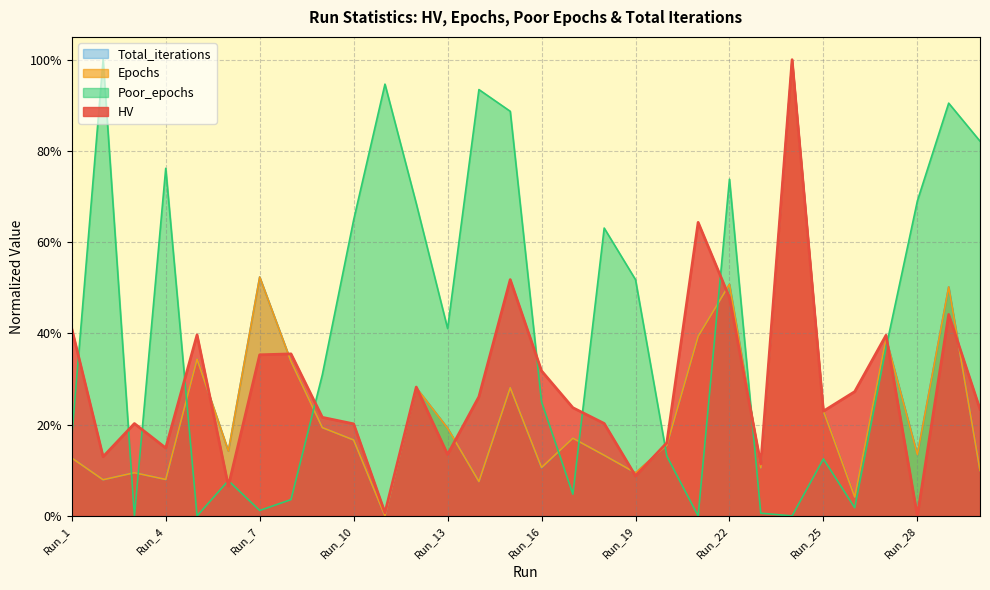

Reading left to right, what are all the values shown in this chart?

HV: Run_1=0.4	Run_2=0.1	Run_3=0.2	Run_4=0.1	Run_5=0.4	Run_6=0.1	Run_7=0.4	Run_8=0.4	Run_9=0.2	Run_10=0.2	Run_11=0.0	Run_12=0.3	Run_13=0.1	Run_14=0.3	Run_15=0.5	Run_16=0.3	Run_17=0.2	Run_18=0.2	Run_19=0.1	Run_20=0.2	Run_21=0.6	Run_22=0.5	Run_23=0.1	Run_24=1.0	Run_25=0.2	Run_26=0.3	Run_27=0.4	Run_28=0.0	Run_29=0.4	Run_30=0.2
Epochs: Run_1=0.1	Run_2=0.1	Run_3=0.1	Run_4=0.1	Run_5=0.3	Run_6=0.1	Run_7=0.5	Run_8=0.3	Run_9=0.2	Run_10=0.2	Run_11=0.0	Run_12=0.3	Run_13=0.2	Run_14=0.1	Run_15=0.3	Run_16=0.1	Run_17=0.2	Run_18=0.1	Run_19=0.1	Run_20=0.2	Run_21=0.4	Run_22=0.5	Run_23=0.1	Run_24=1.0	Run_25=0.2	Run_26=0.0	Run_27=0.4	Run_28=0.1	Run_29=0.5	Run_30=0.1
Poor_epochs: Run_1=0.2	Run_2=1.0	Run_3=0.0	Run_4=0.8	Run_5=0.0	Run_6=0.1	Run_7=0.0	Run_8=0.0	Run_9=0.3	Run_10=0.6	Run_11=0.9	Run_12=0.7	Run_13=0.4	Run_14=0.9	Run_15=0.9	Run_16=0.2	Run_17=0.0	Run_18=0.6	Run_19=0.5	Run_20=0.1	Run_21=0.0	Run_22=0.7	Run_23=0.0	Run_24=0.0	Run_25=0.1	Run_26=0.0	Run_27=0.4	Run_28=0.7	Run_29=0.9	Run_30=0.8
Total_iterations: Run_1=0.1	Run_2=0.1	Run_3=0.1	Run_4=0.1	Run_5=0.3	Run_6=0.1	Run_7=0.5	Run_8=0.3	Run_9=0.2	Run_10=0.2	Run_11=0.0	Run_12=0.3	Run_13=0.2	Run_14=0.1	Run_15=0.3	Run_16=0.1	Run_17=0.2	Run_18=0.1	Run_19=0.1	Run_20=0.2	Run_21=0.4	Run_22=0.5	Run_23=0.1	Run_24=1.0	Run_25=0.2	Run_26=0.0	Run_27=0.4	Run_28=0.1	Run_29=0.5	Run_30=0.1